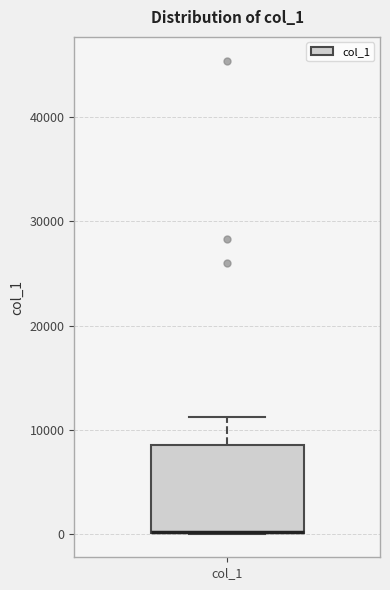

Where is the lower edge of the box for col_1 on the y-axis? The values are not printed on the chart, so give them approximately, as read against the axis.

0